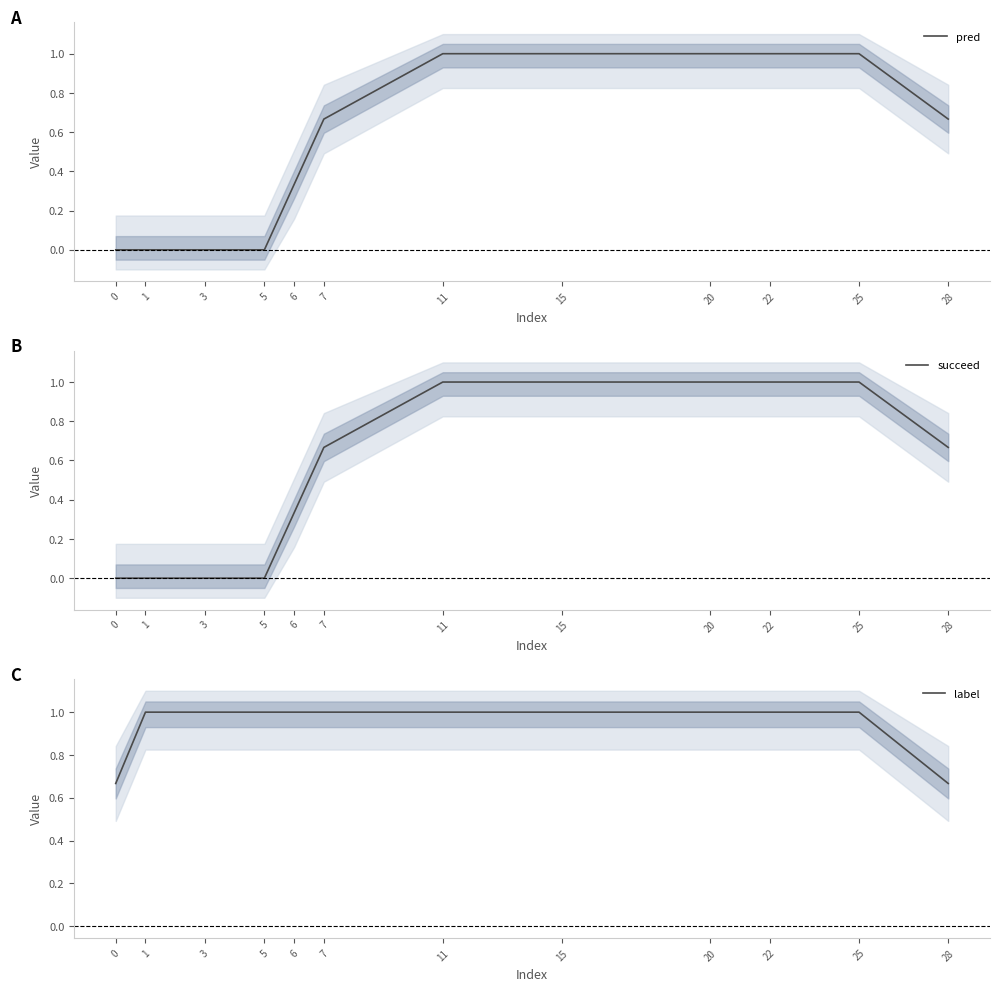

Reading left to right, what are all the values shown in this chart?

pred: 0.0	0.0	0.0	0.0	0.3	0.7	1.0	1.0	1.0	1.0	1.0	0.7
succeed: 0.0	0.0	0.0	0.0	0.3	0.7	1.0	1.0	1.0	1.0	1.0	0.7
label: 0.7	1.0	1.0	1.0	1.0	1.0	1.0	1.0	1.0	1.0	1.0	0.7